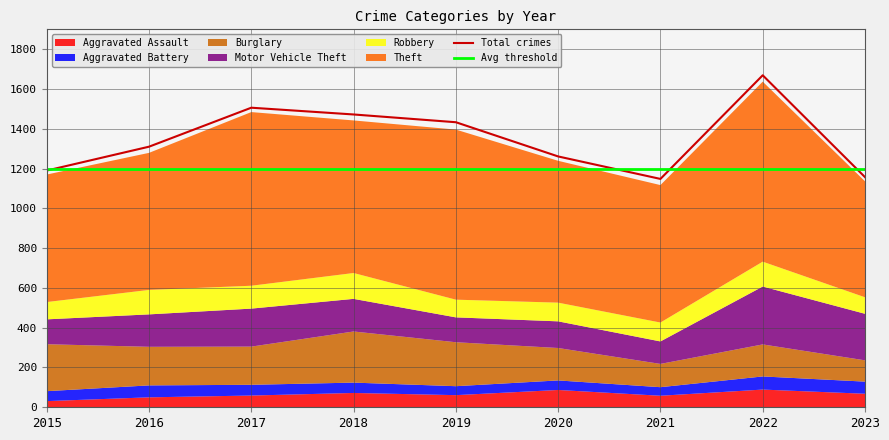

The Avg threshold series shows 1200 at 2023. True or false?

True